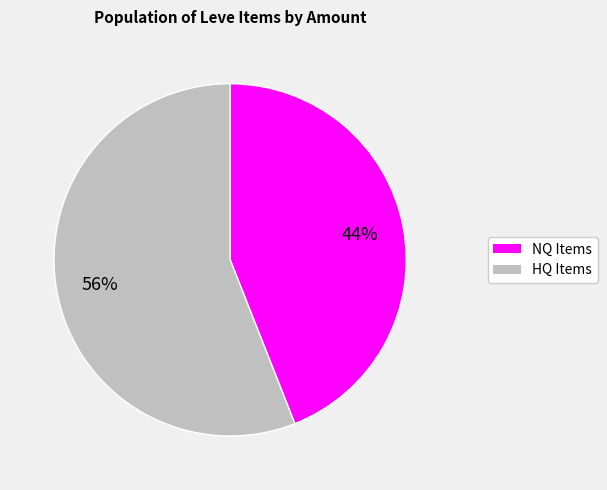

To the nearest percent, what is the difference between the largest and smallest slice percentages?

12%